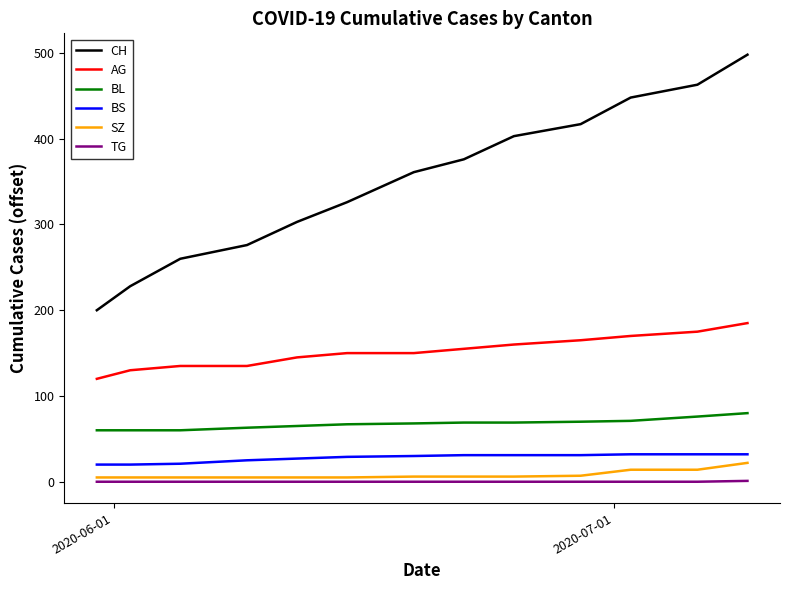

What is the greatest value displayed?

498